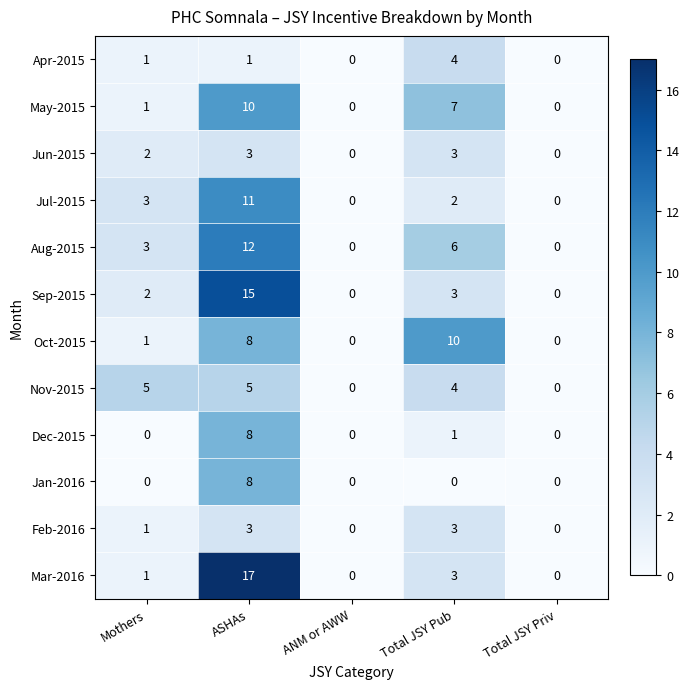

What is the difference between the maximum and minimum values in the Jul-2015 series?

11